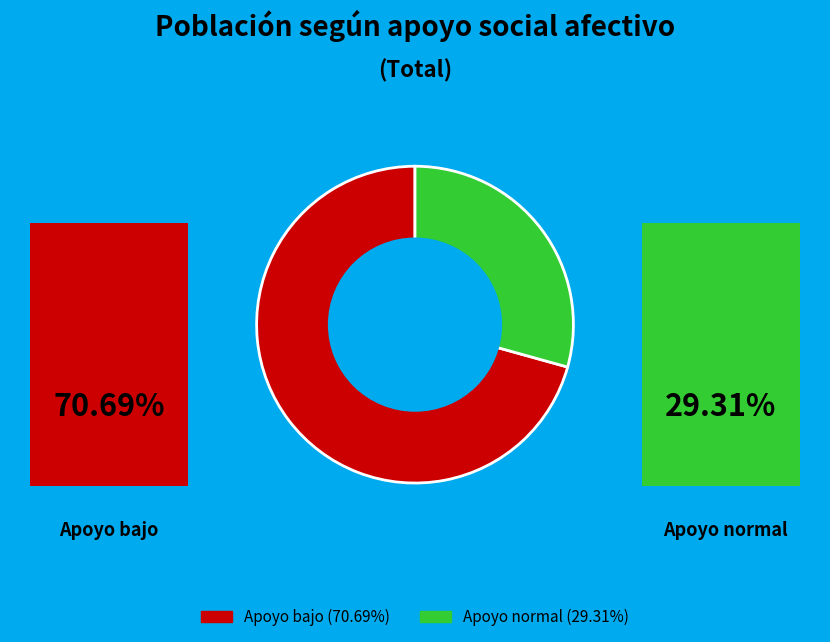

What is the total percentage of Apoyo bajo and Apoyo normal?

100.0%